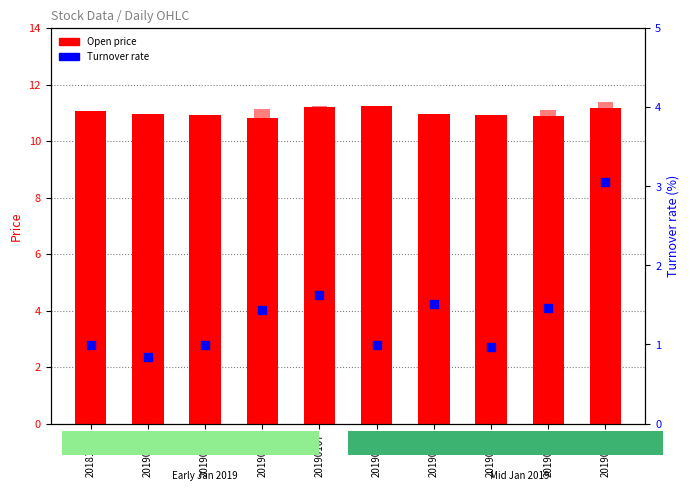

Is the value of Turnover rate at 20190104 greater than the value of Open at 20190103?

No